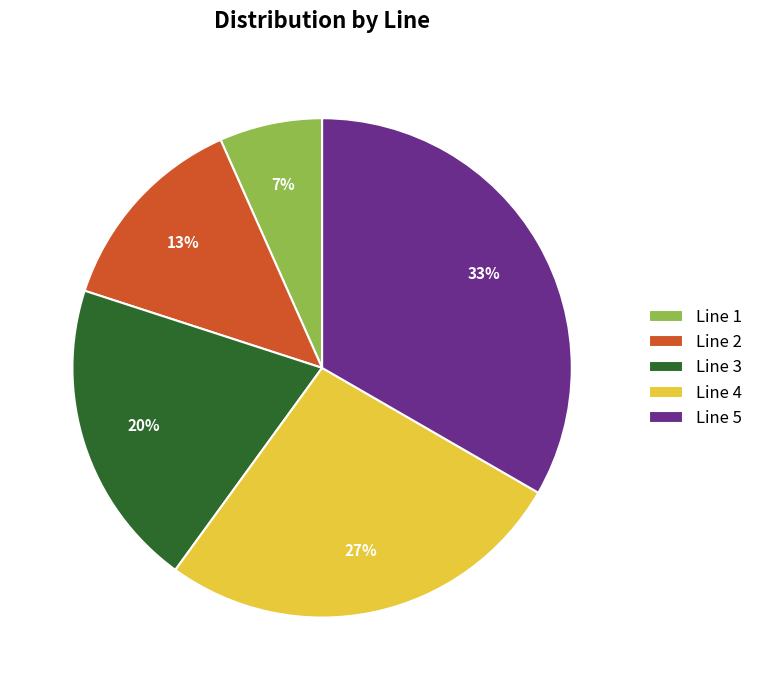

Is the sum of Line 4 and Line 3 greater than half?

No